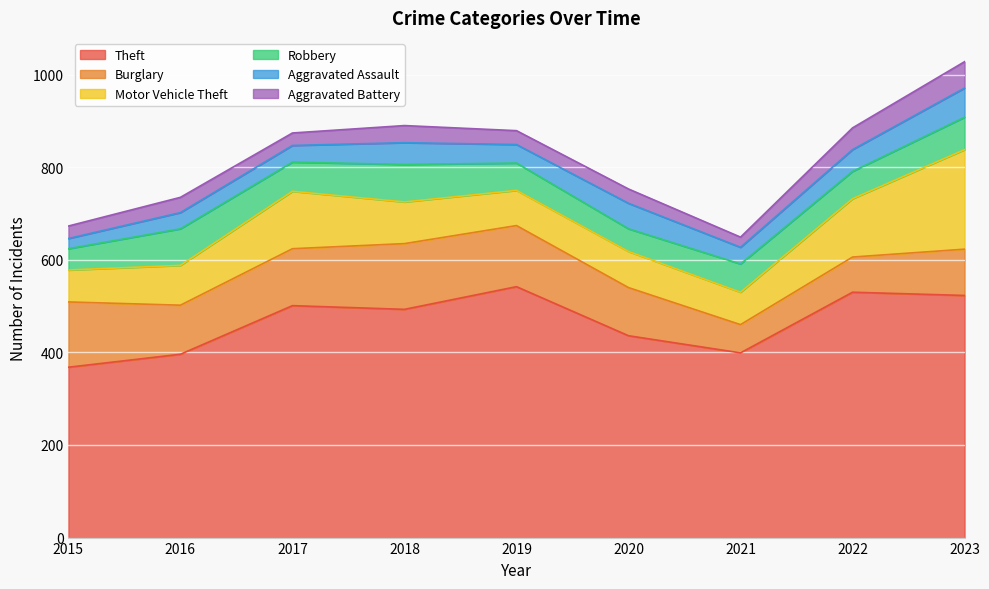

What is the spread (max minus min) of values at 2020?

405